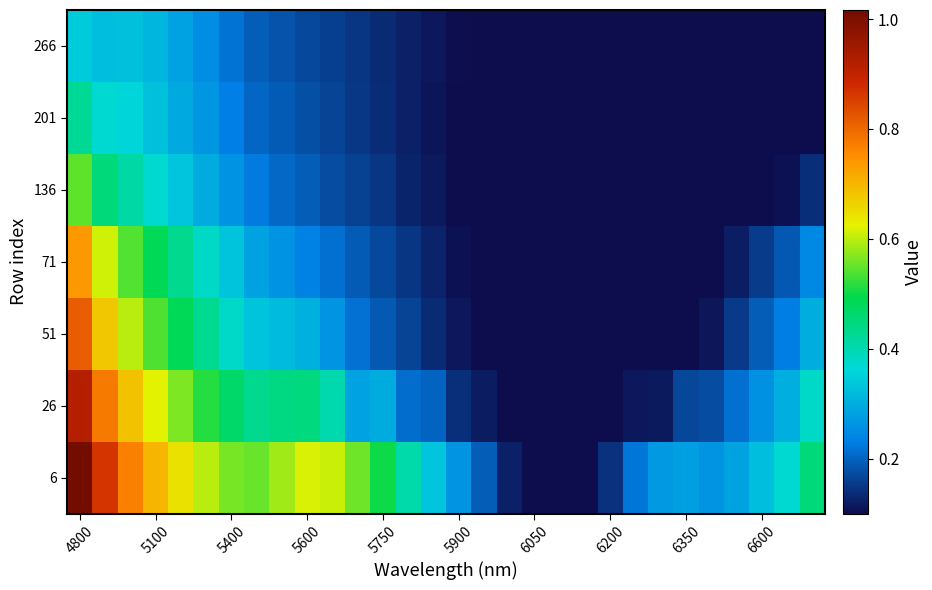

Which series has the largest total across all categories?

6